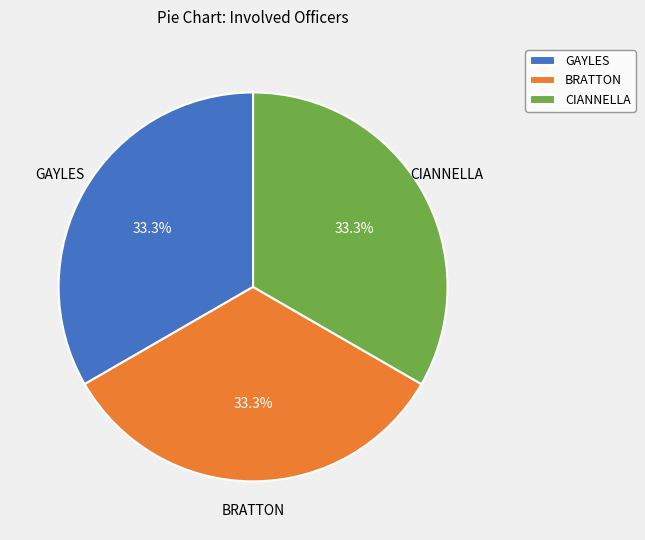

Does any single category account for the majority?

No